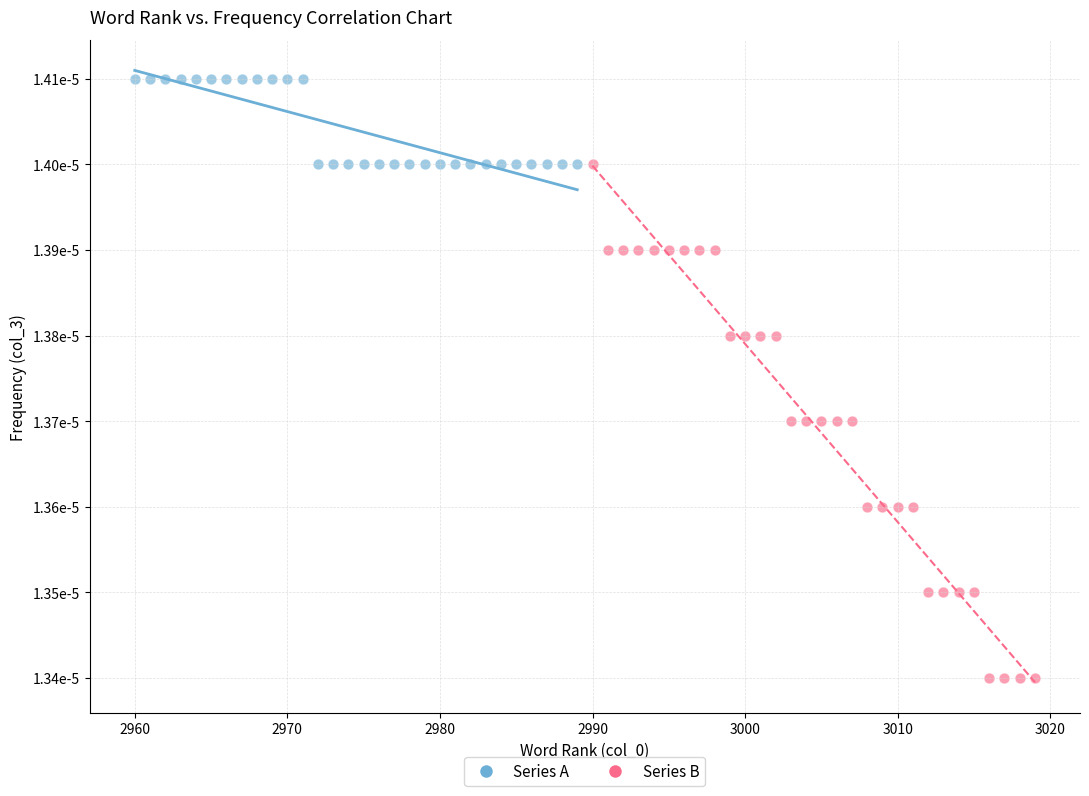

Which series contains the lowest Y value?

Series B